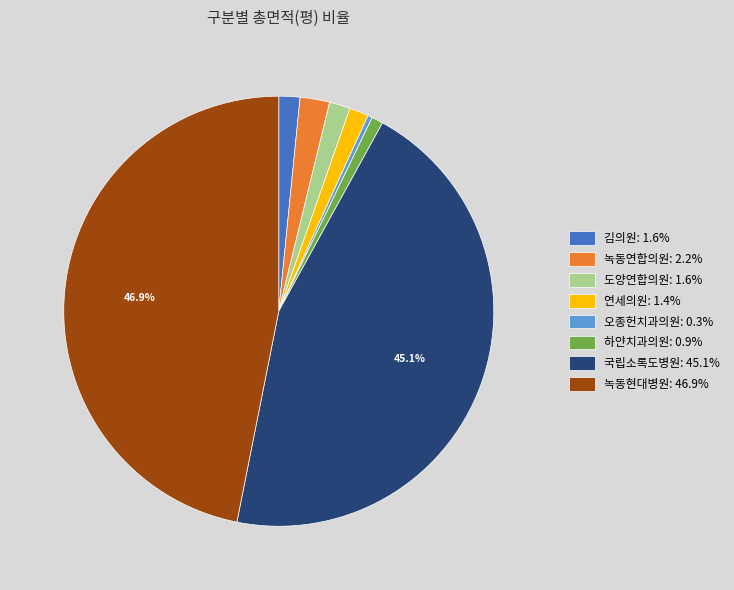

How many slices are in this pie chart?

8